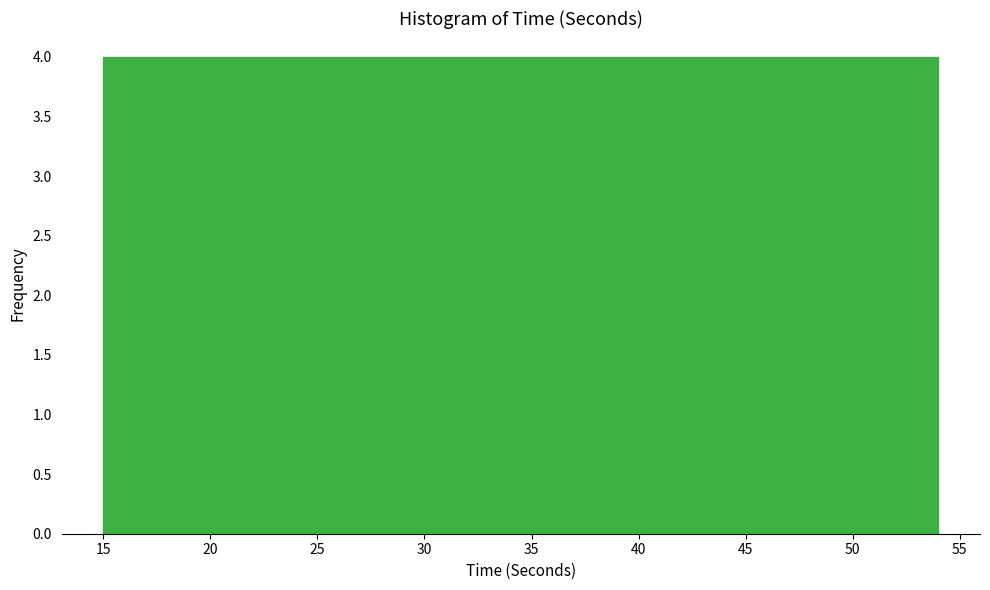

Reading left to right, transcribe this chart: for each bar, give the range it covers on the x-axis and its height. Neither the bar edges nor the heights are printed on the chart, so give them approximately, as read against the axes.

15.0 to 18.9: 4
18.9 to 22.8: 4
22.8 to 26.7: 4
26.7 to 30.6: 4
30.6 to 34.5: 4
34.5 to 38.4: 4
38.4 to 42.3: 4
42.3 to 46.2: 4
46.2 to 50.1: 4
50.1 to 54.0: 4